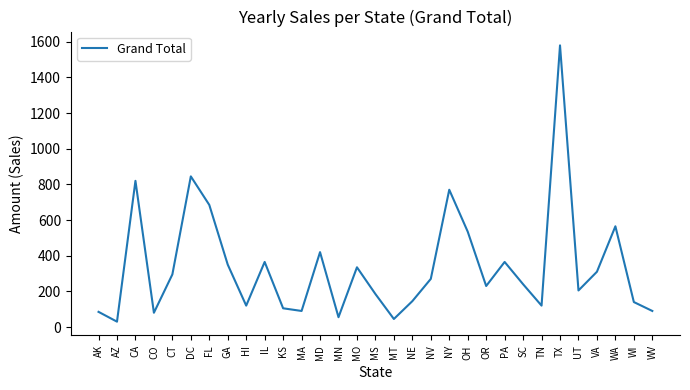

What is the sum of the values at TX and MS?

1765